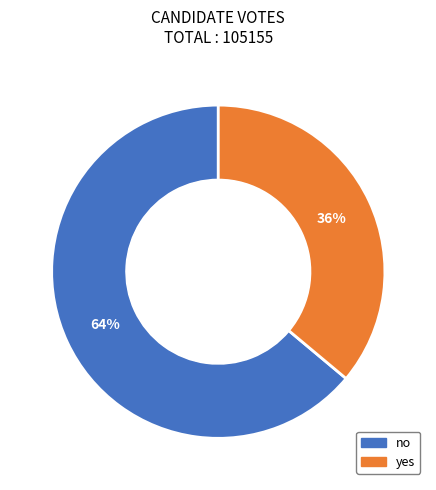

Which slice is the smallest?

yes